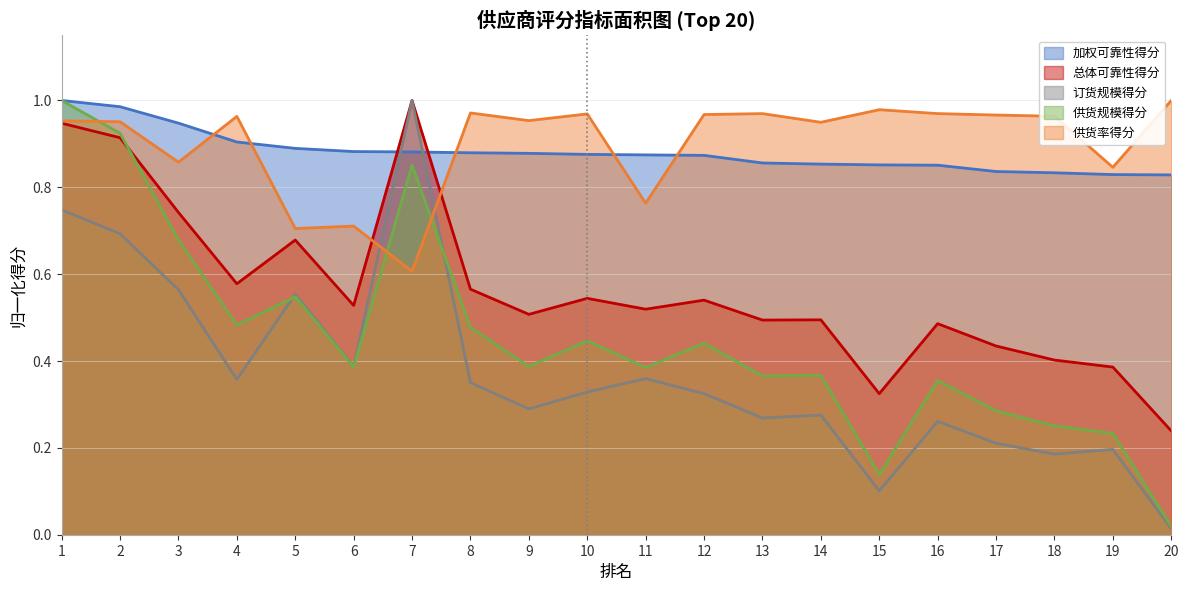

What is the value of the 供货规模得分 point at the 10th from the left?

0.4